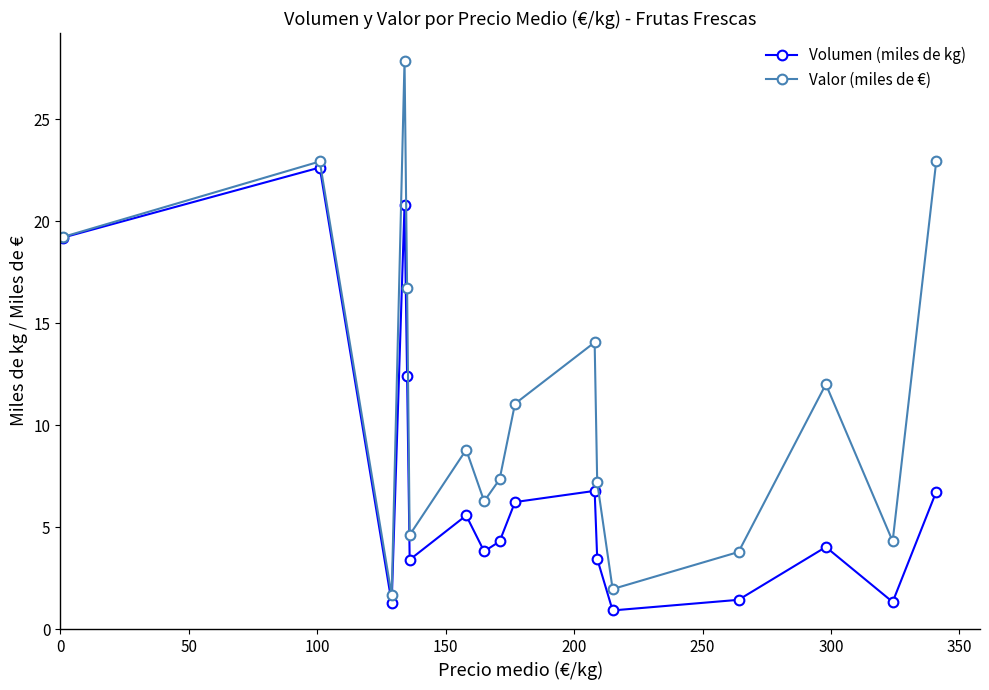

At how many categories does at least one series exceed 17?

4